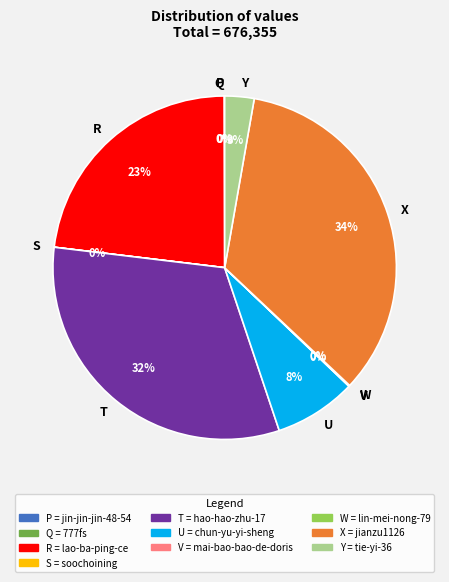

To the nearest percent, what is the average slice percentage?

10%